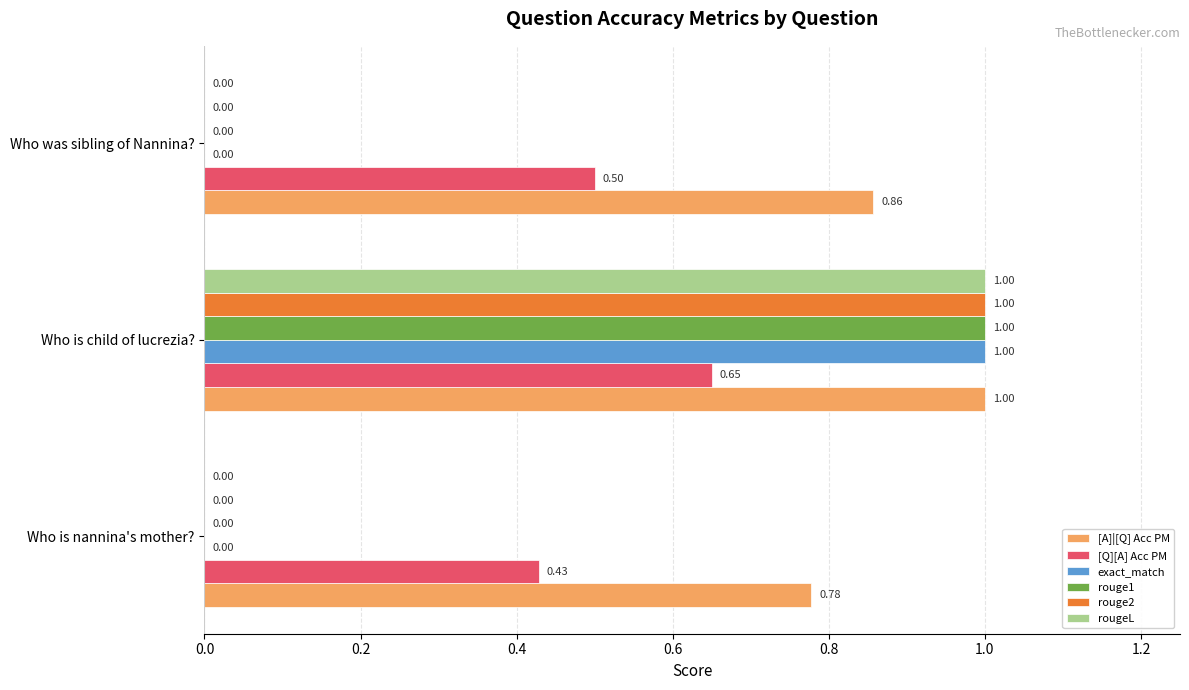

Between Who is nannina's mother? and Who was sibling of Nannina?, which series saw the biggest shift?

[A]|[Q] Acc PM